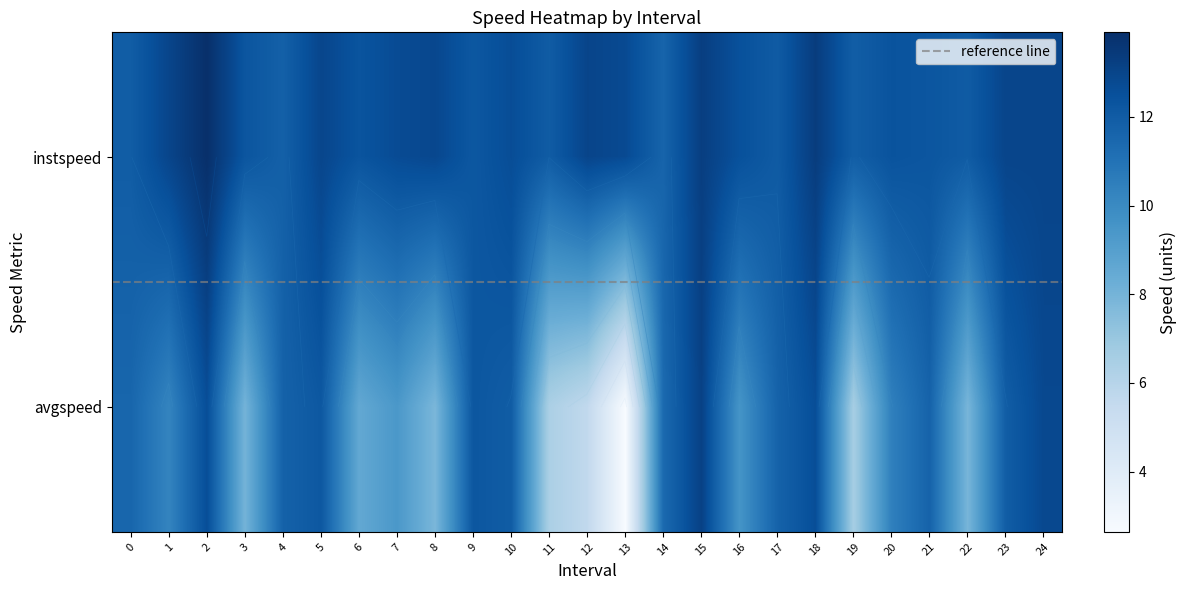

What is the total value across all series at 8?

20.7